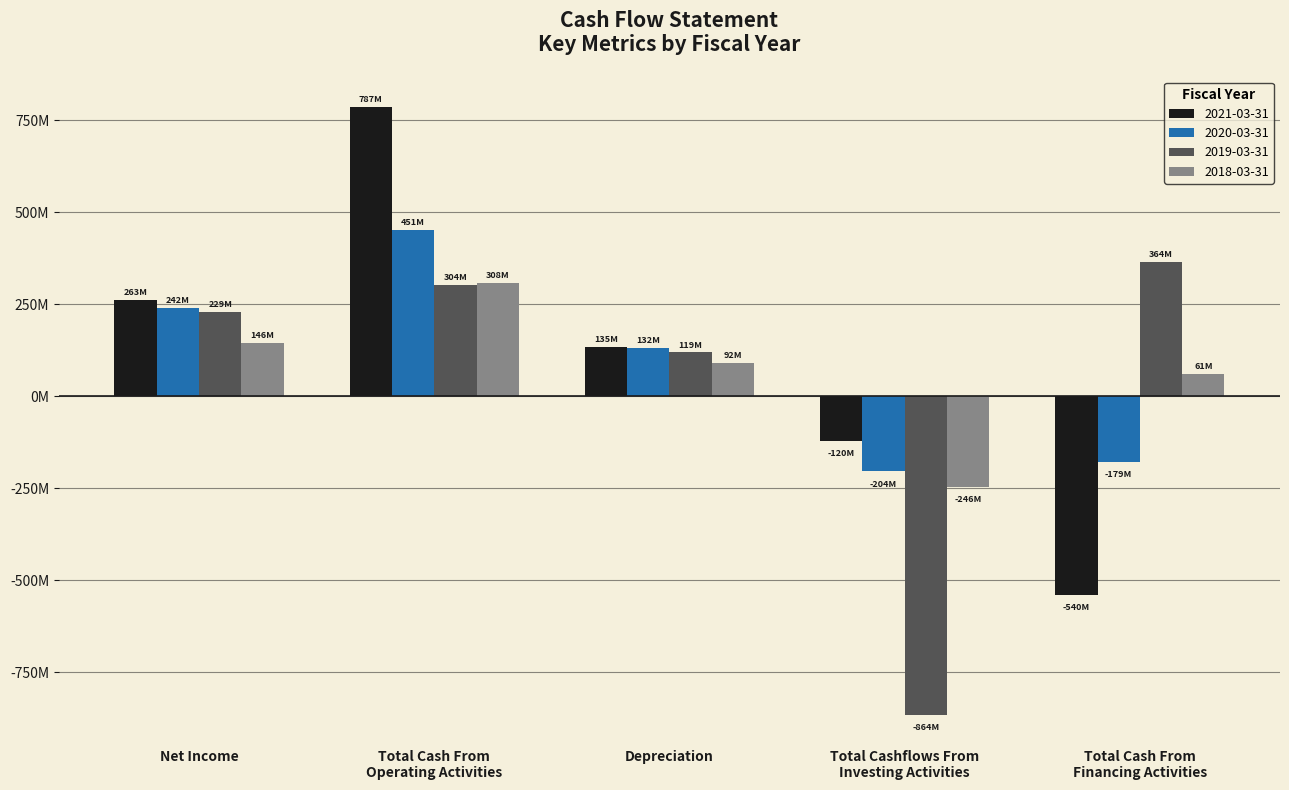

List the labels in order of 2018-03-31 value, largest first.

Total Cash From
Operating Activities, Net Income, Depreciation, Total Cash From
Financing Activities, Total Cashflows From
Investing Activities